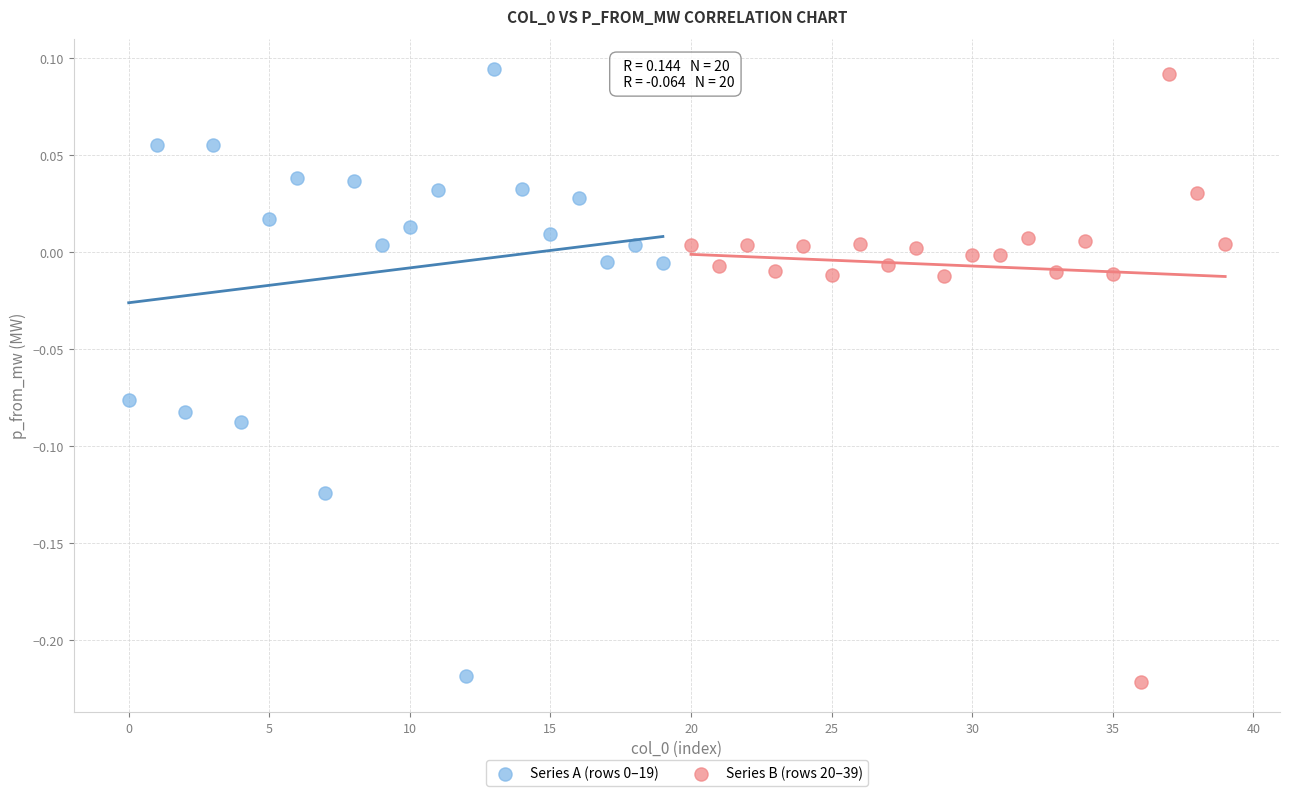

Which series has the largest Y range (max minus min)?

Series B (rows 20–39)